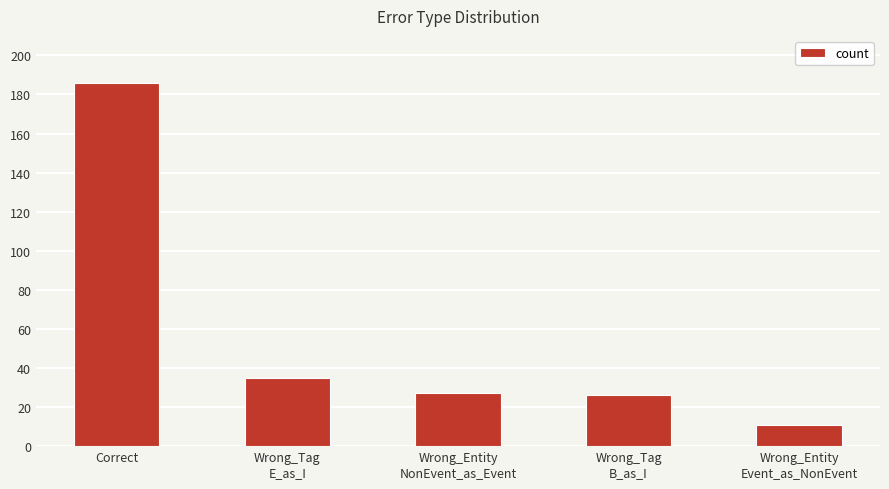

What is the change in value from Correct to Wrong_Entity
Event_as_NonEvent?

-175